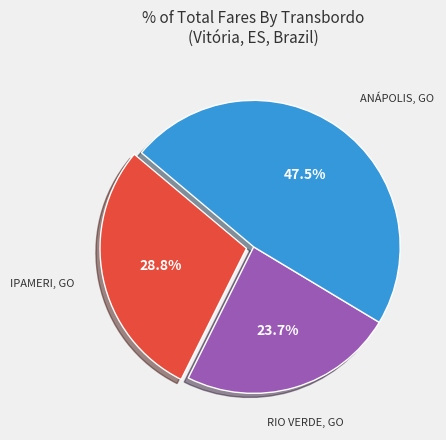

Is there a majority slice in this chart?

No